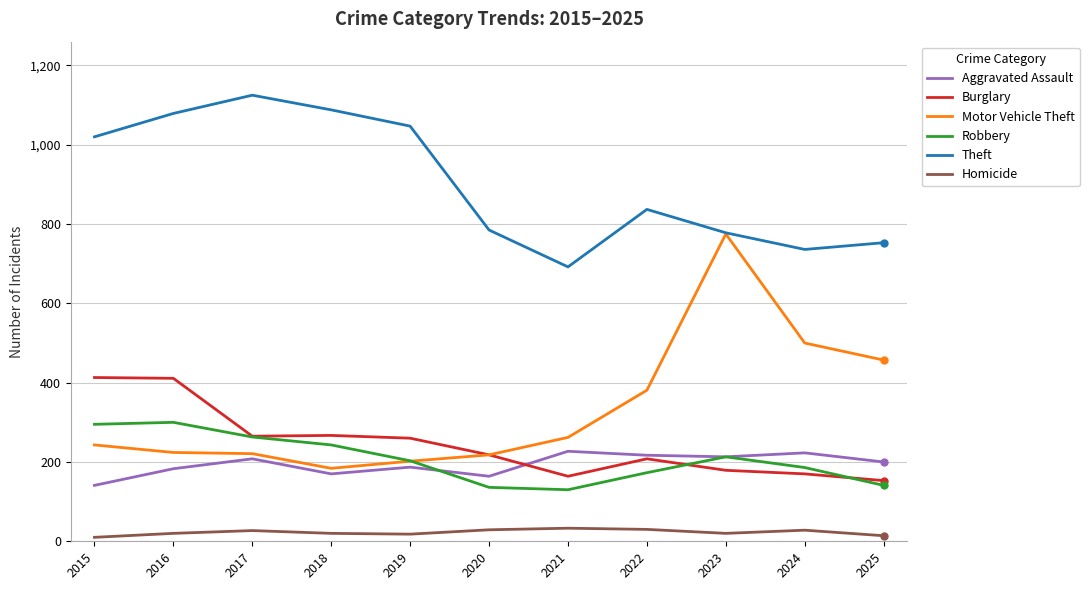

Rank the series by their maximum value, from lowest to highest.

Homicide, Aggravated Assault, Robbery, Burglary, Motor Vehicle Theft, Theft